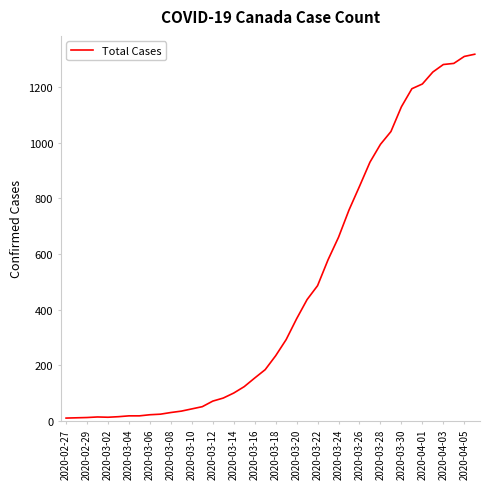

What is the maximum value shown in the chart?

1318